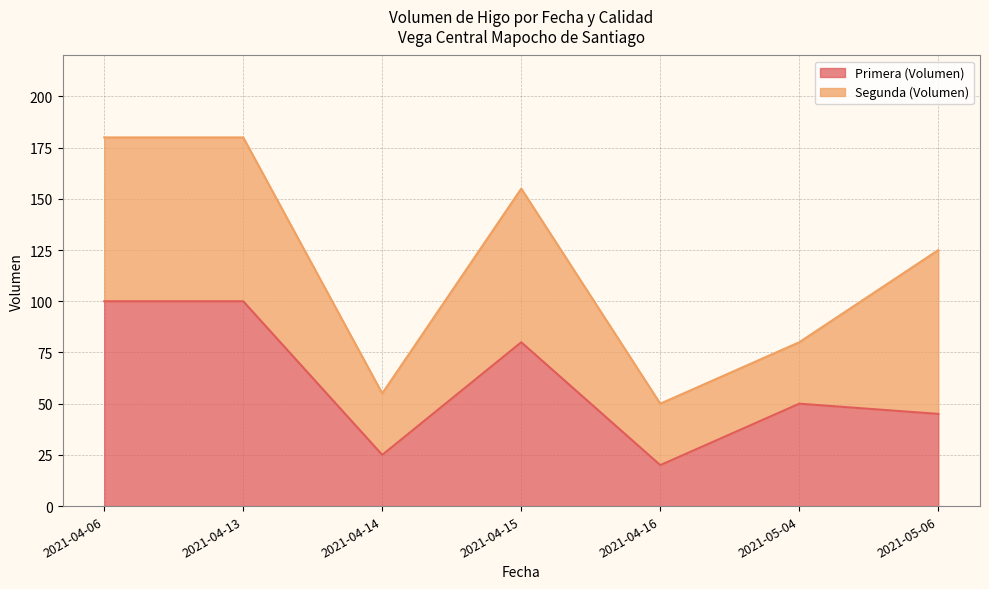

What is the minimum value shown in the chart?

20